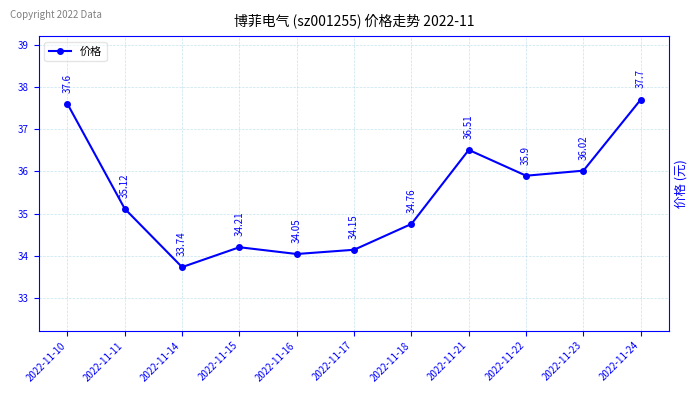

How many distinct data groups are displayed?

1